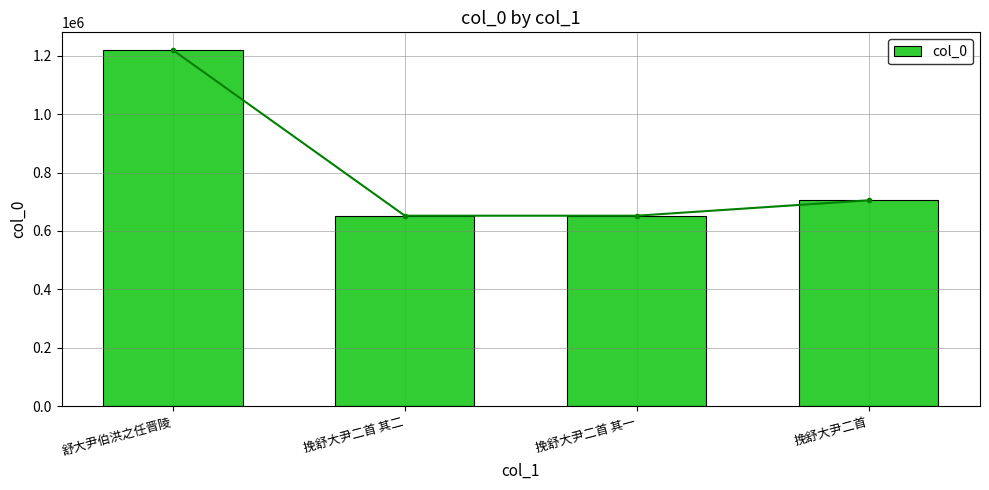

Which label corresponds to the smallest value in the chart?

挽舒大尹二首 其一